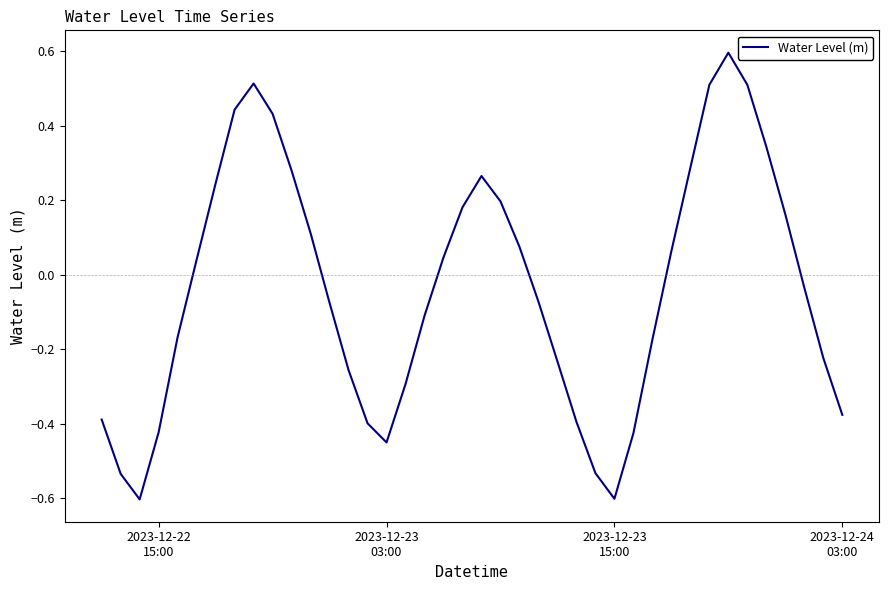

How many series are shown in this chart?

1